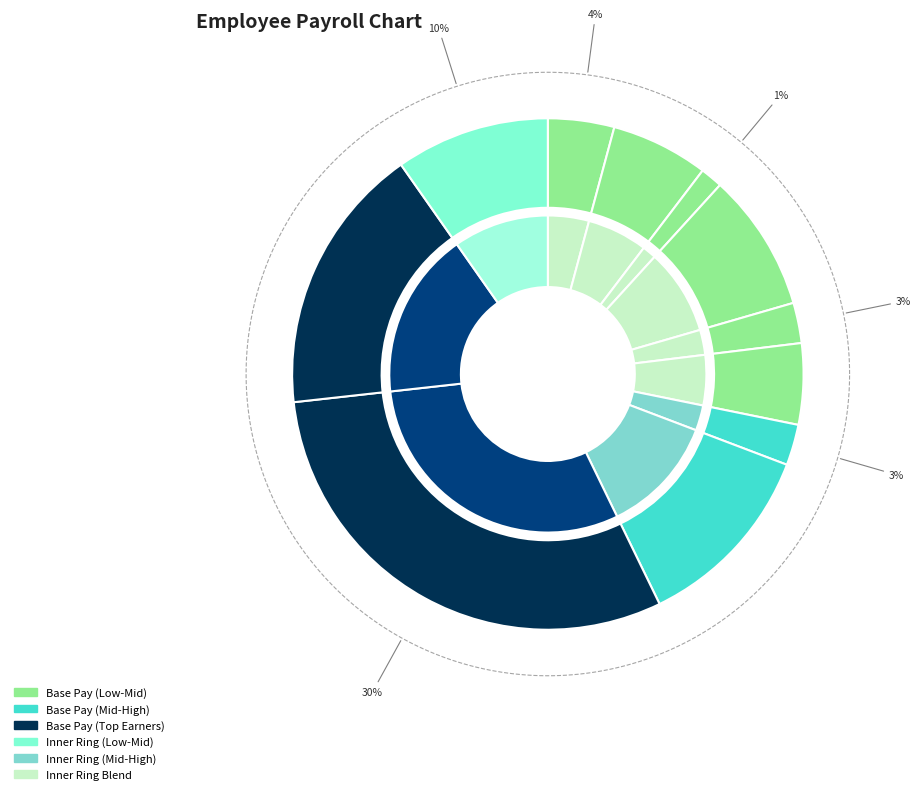

To the nearest percent, what is the difference between the largest and smallest slice percentages?

29%